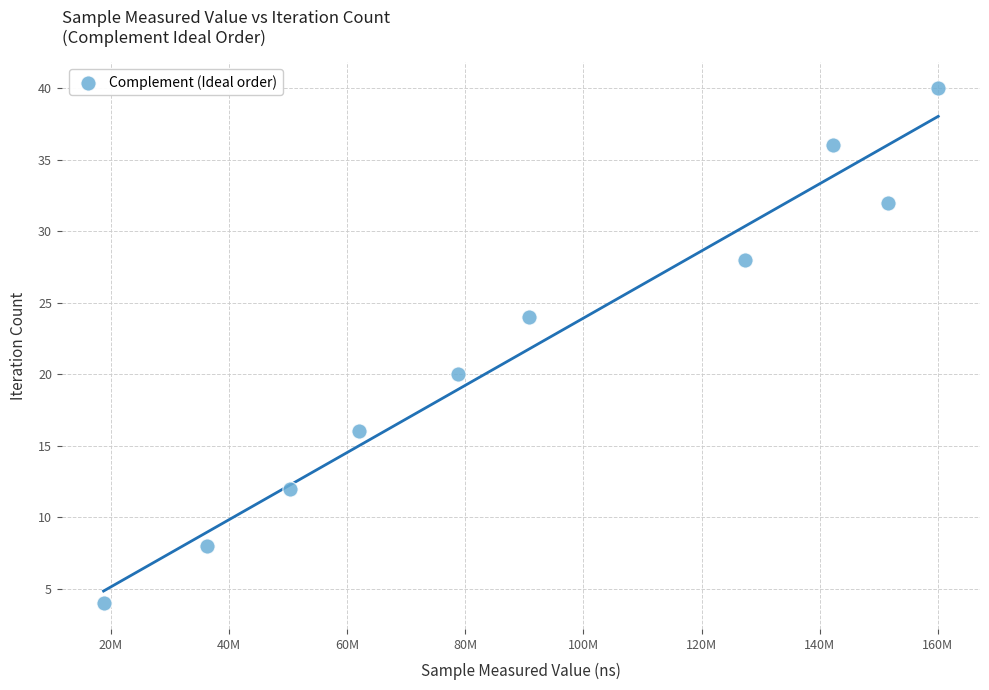

What is the range of X values (max minus min)?

141262558